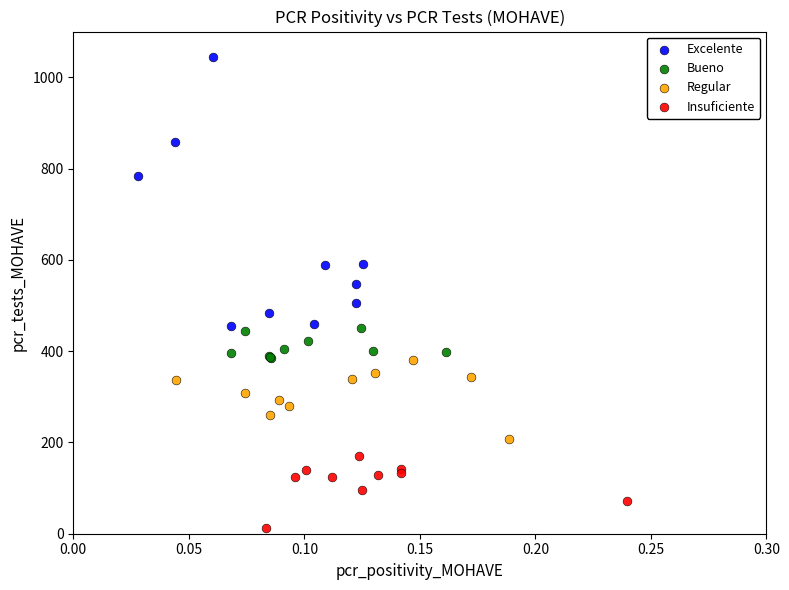

Which series contains the highest Y value?

Excelente